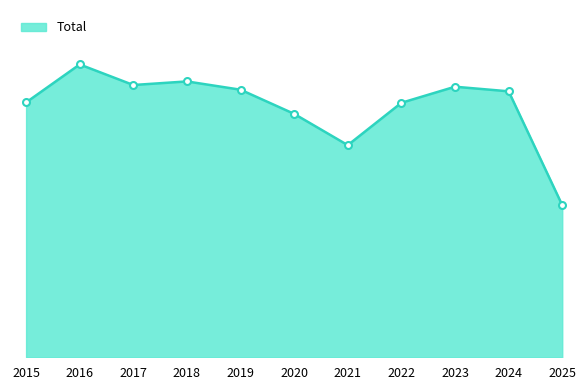

Is this an area chart (filled region under the line)?

Yes